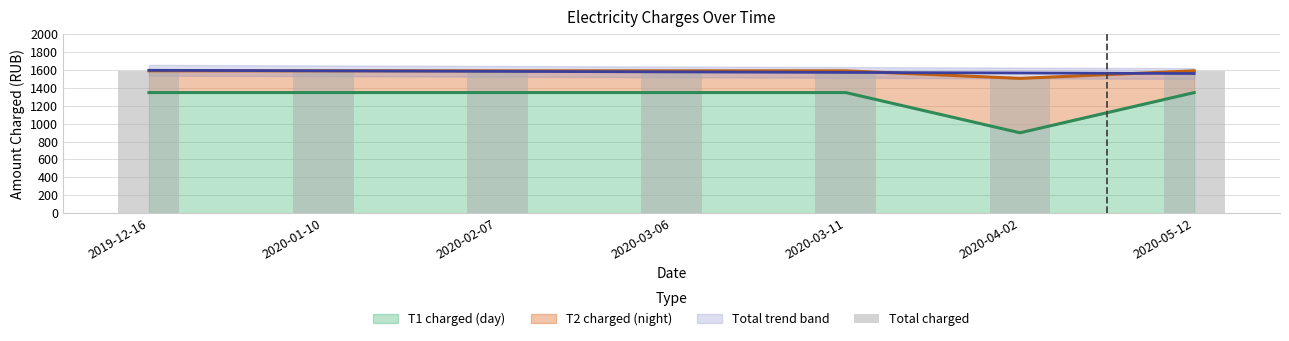

At which category does the chart reach its peak across all series?

2019-12-16